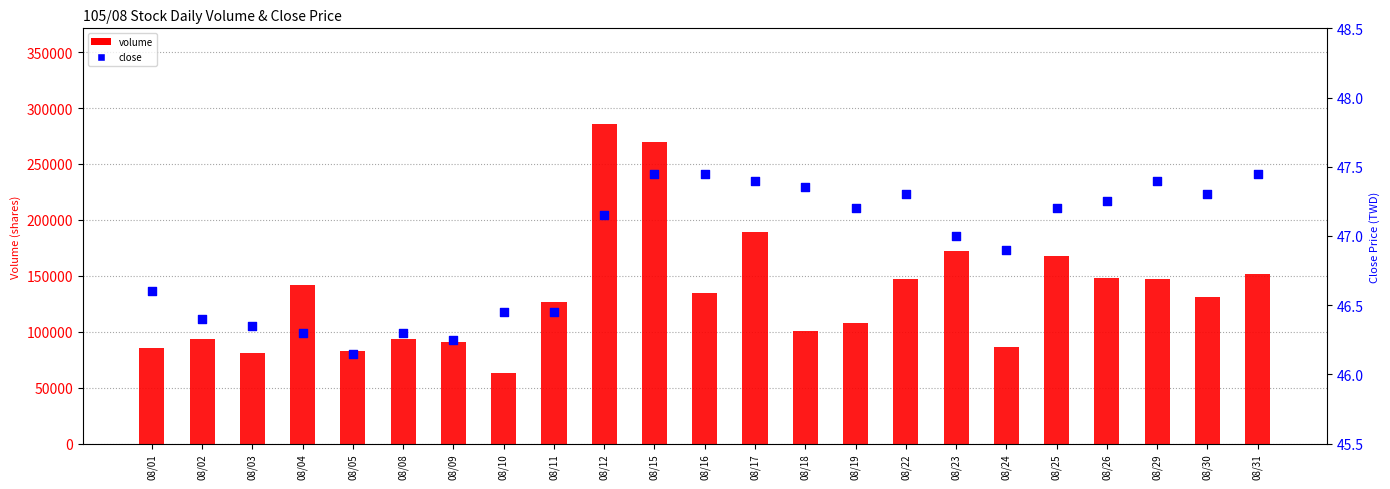

Which series has the largest total across all categories?

volume